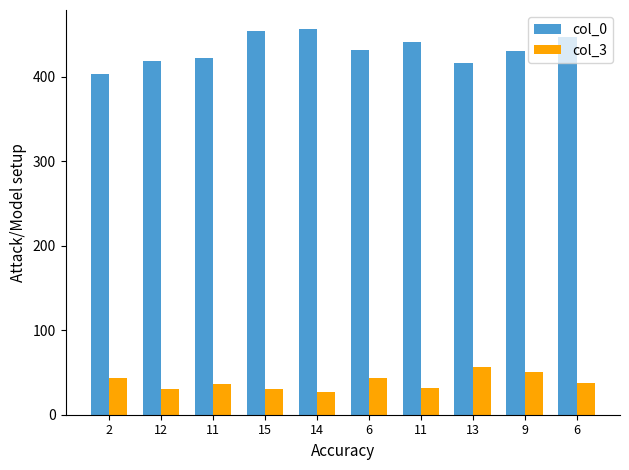

The value of col_3 at 13 is 57. True or false?

True